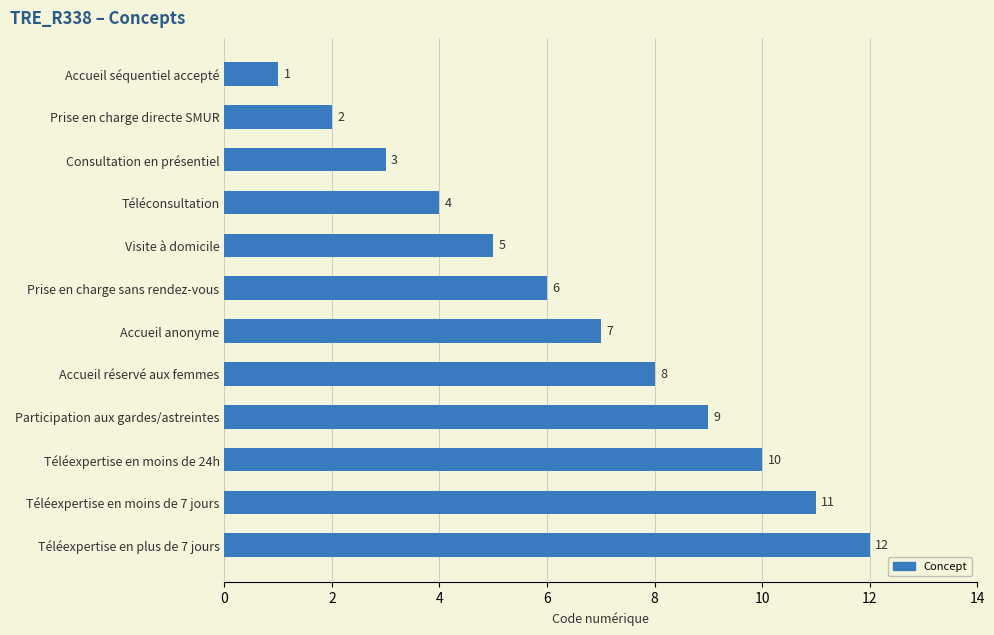

Reading bottom to top, what are all the values shown in this chart?

12	11	10	9	8	7	6	5	4	3	2	1